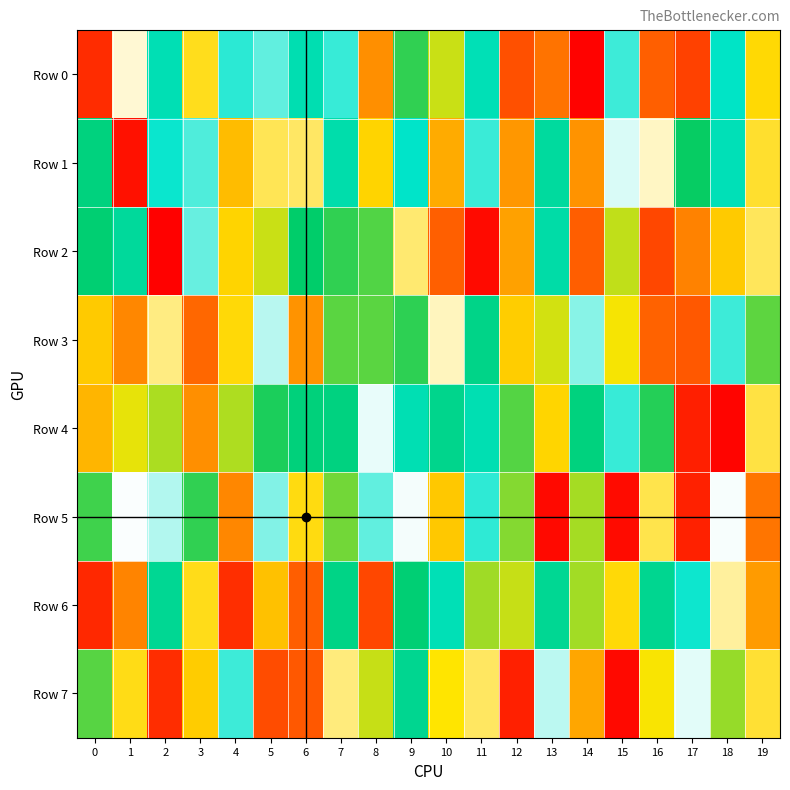

At 2, list the series in order from smallest to largest.

Row 2, Row 7, Row 3, Row 5, Row 1, Row 0, Row 6, Row 4